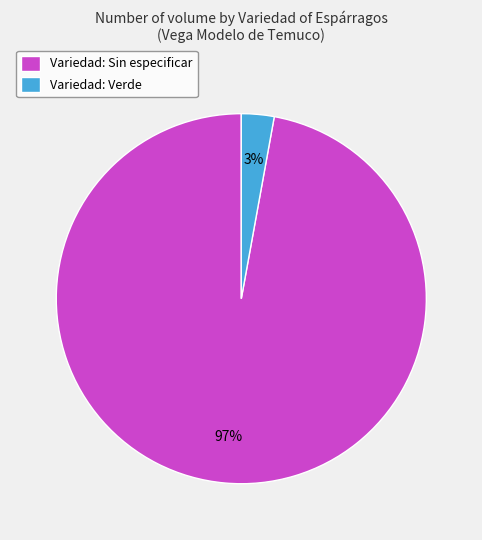

What percentage is the Variedad: Verde slice, to the nearest percent?

3%